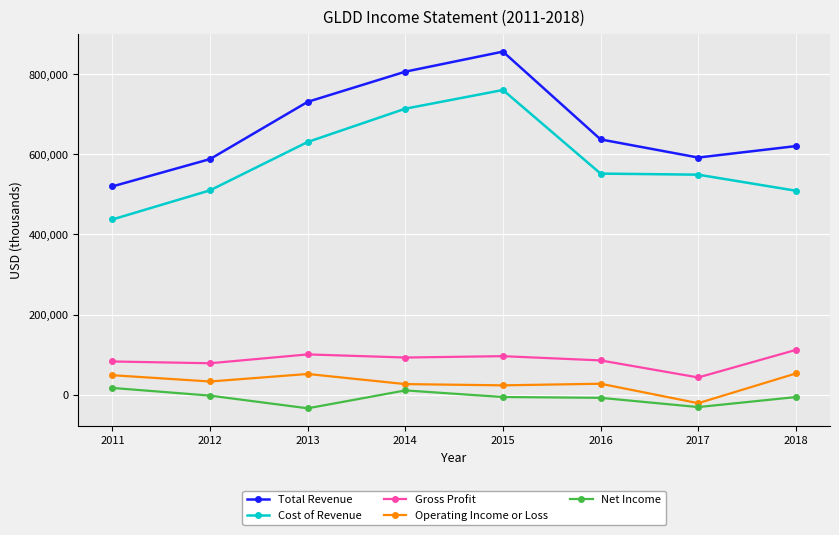

Rank the series by their maximum value, from lowest to highest.

Net Income, Operating Income or Loss, Gross Profit, Cost of Revenue, Total Revenue